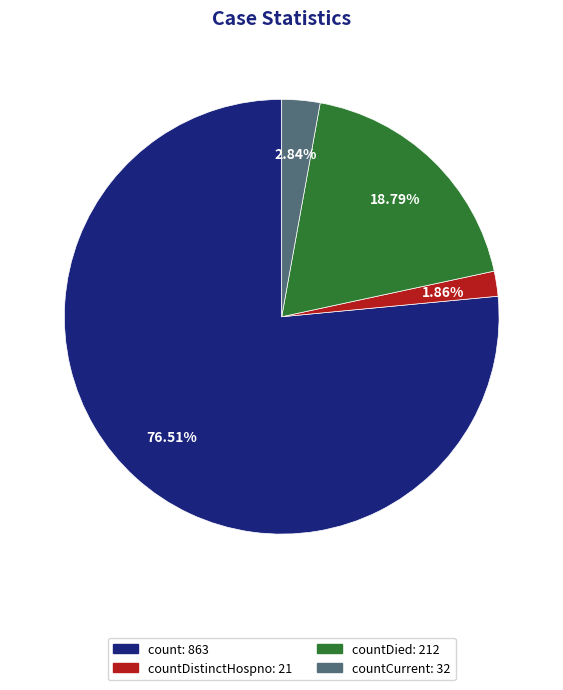

To the nearest percent, what is the difference between the largest and smallest slice percentages?

75%